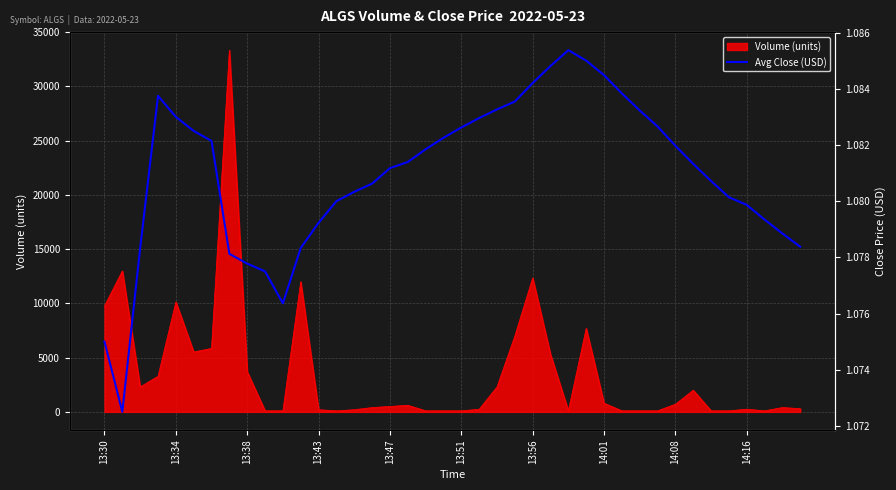

What is the smallest value displayed?

1.1